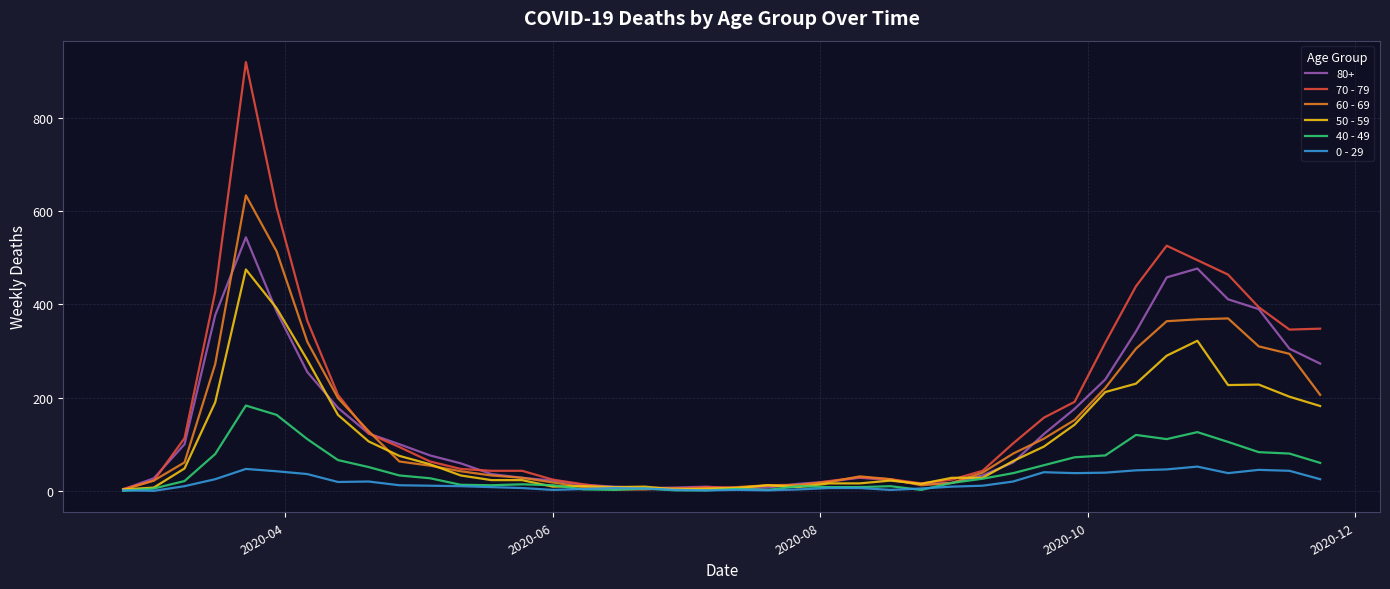

Which series has the largest total across all categories?

70 - 79